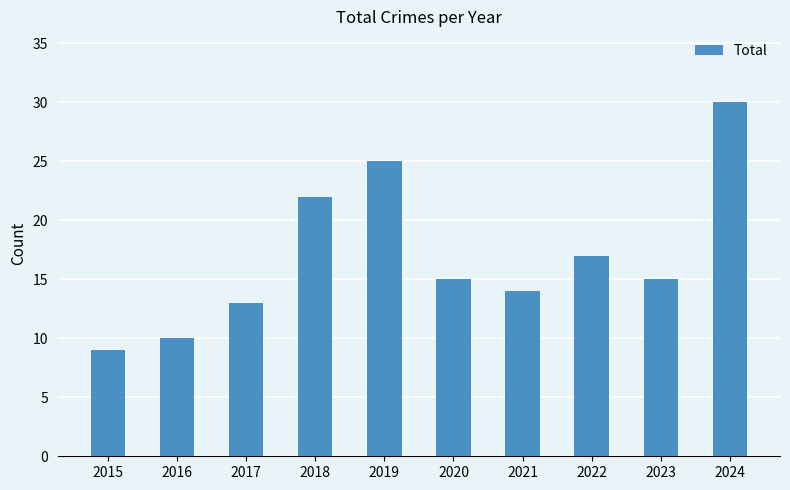

What is the change in value from 2019 to 2020?

-10